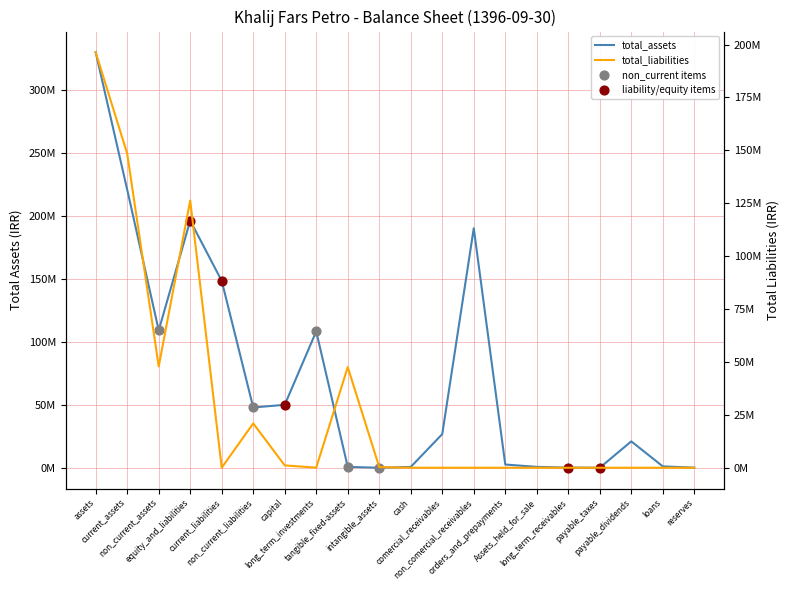

Which series reaches the minimum Y coordinate?

total_liabilities